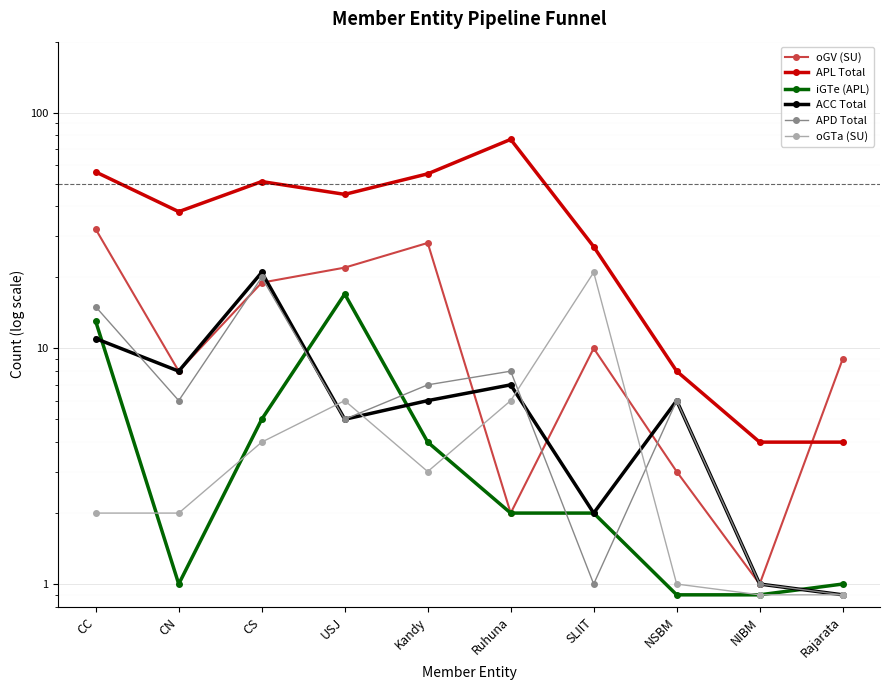

What is the minimum value for iGTe (APL)?

0.9